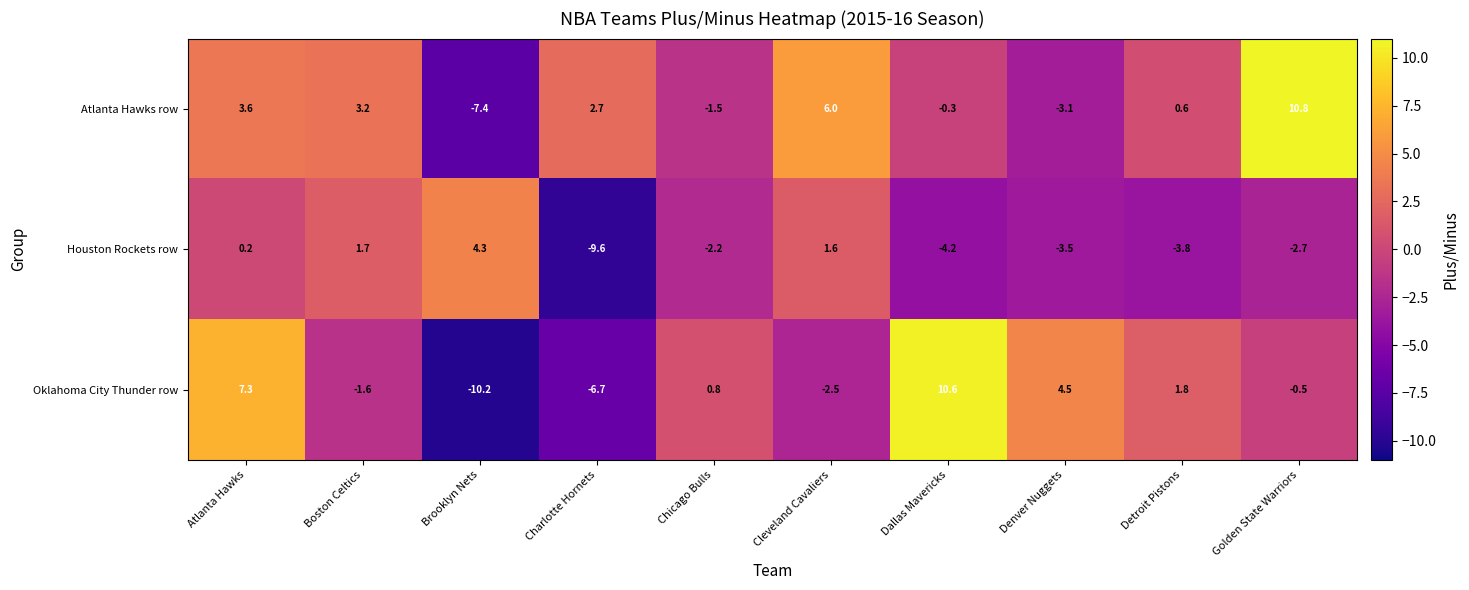

What is the minimum value shown in the chart?

-10.2